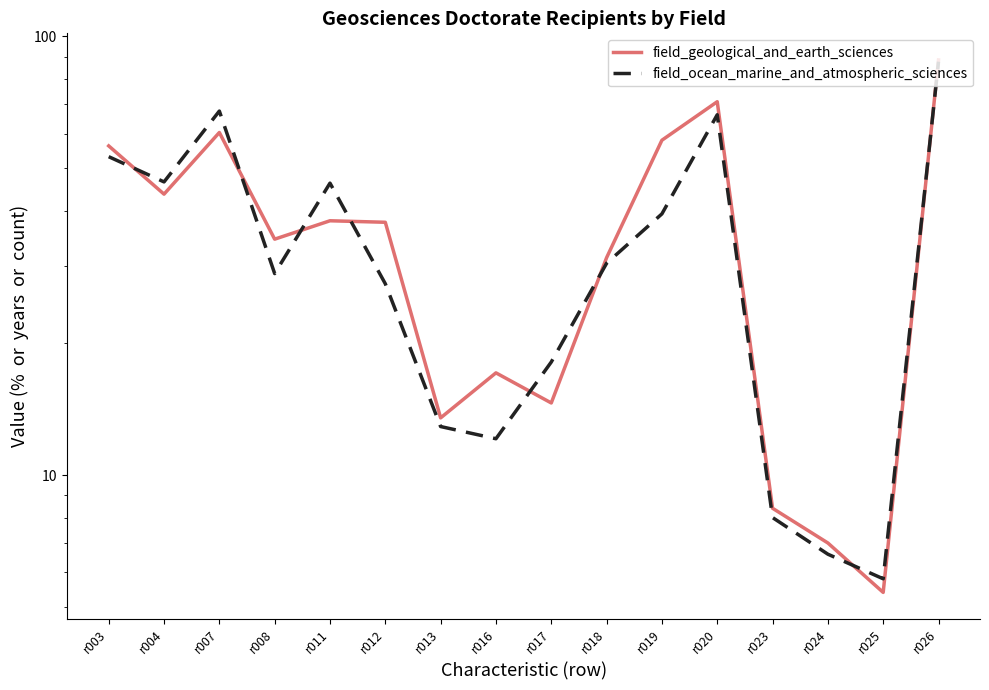

At which label does field_ocean_marine_and_atmospheric_sciences reach its minimum?

r025